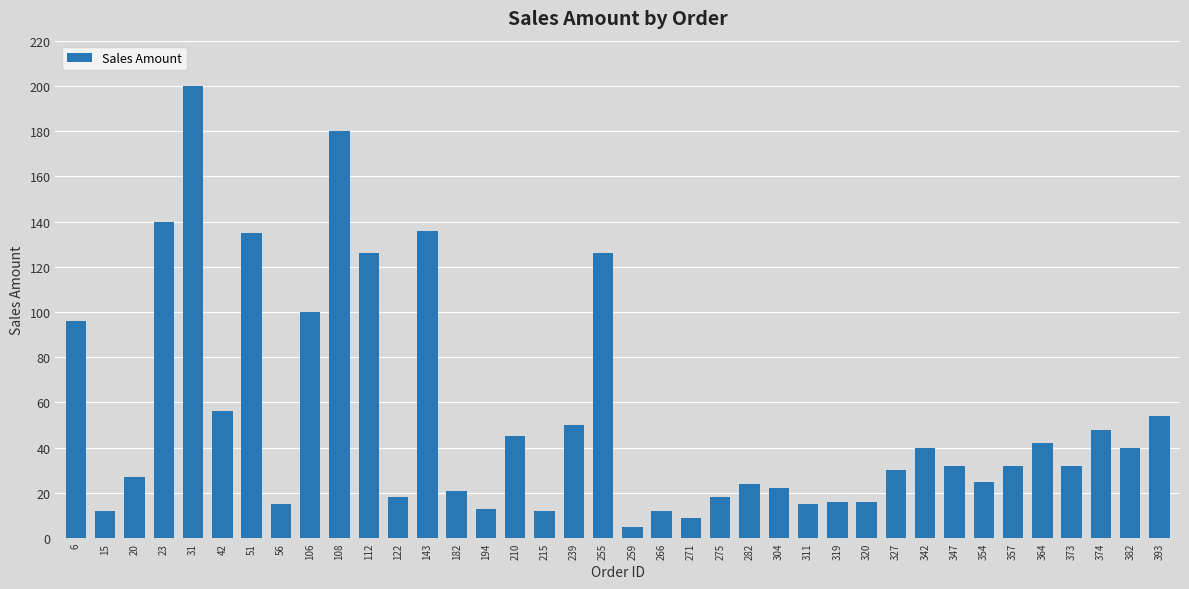

Count the number of data series in this chart.

1